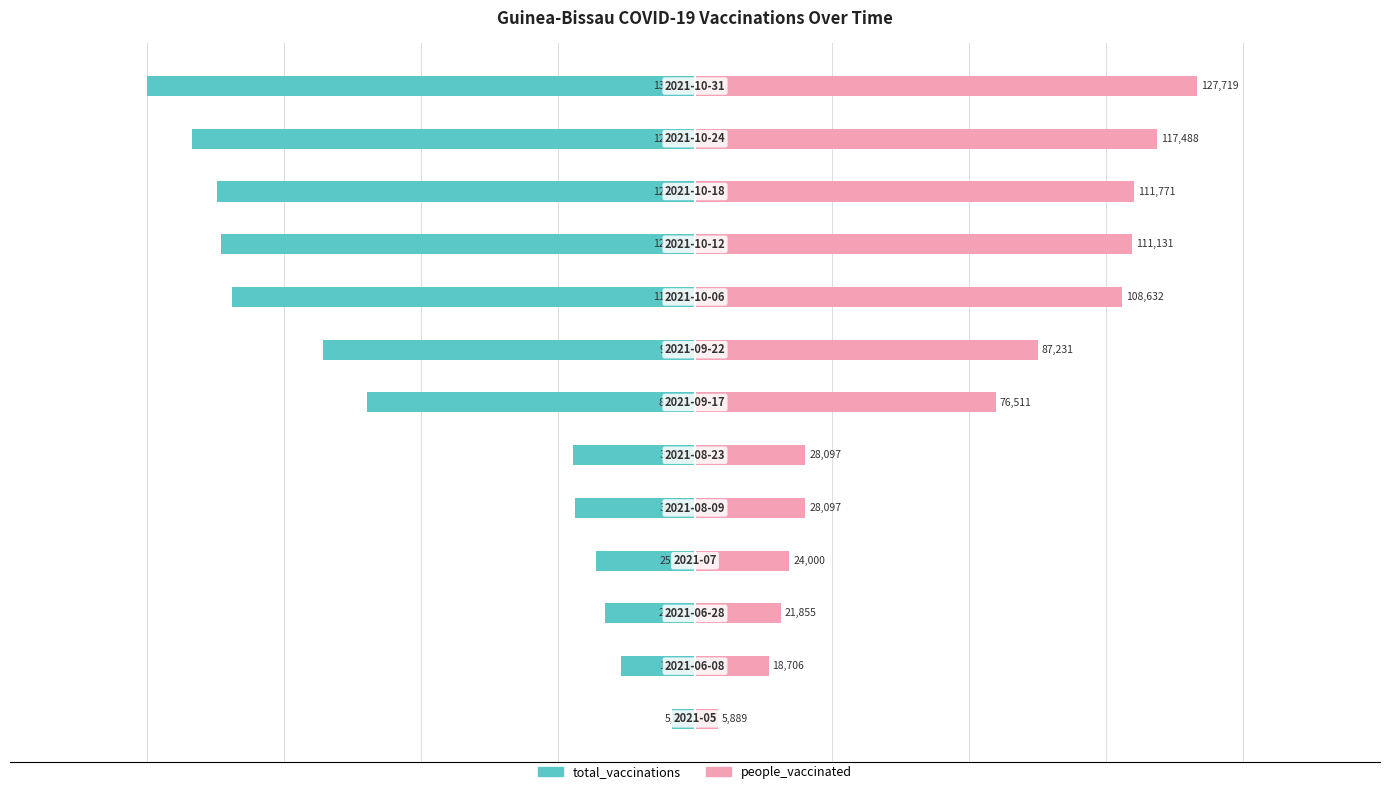

How many groups of bars are there?

13